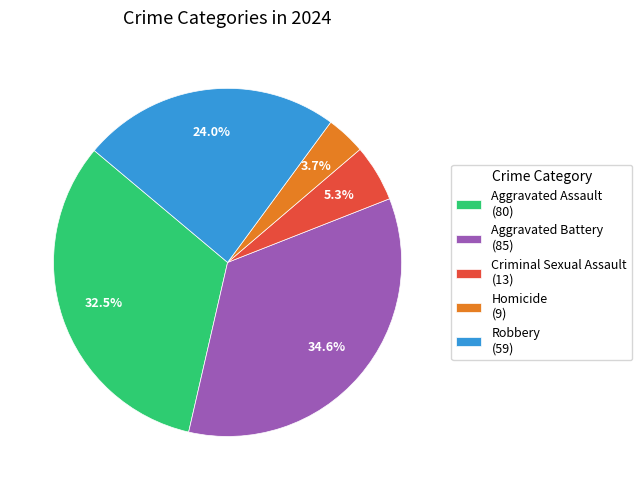

How many slices are in this pie chart?

5